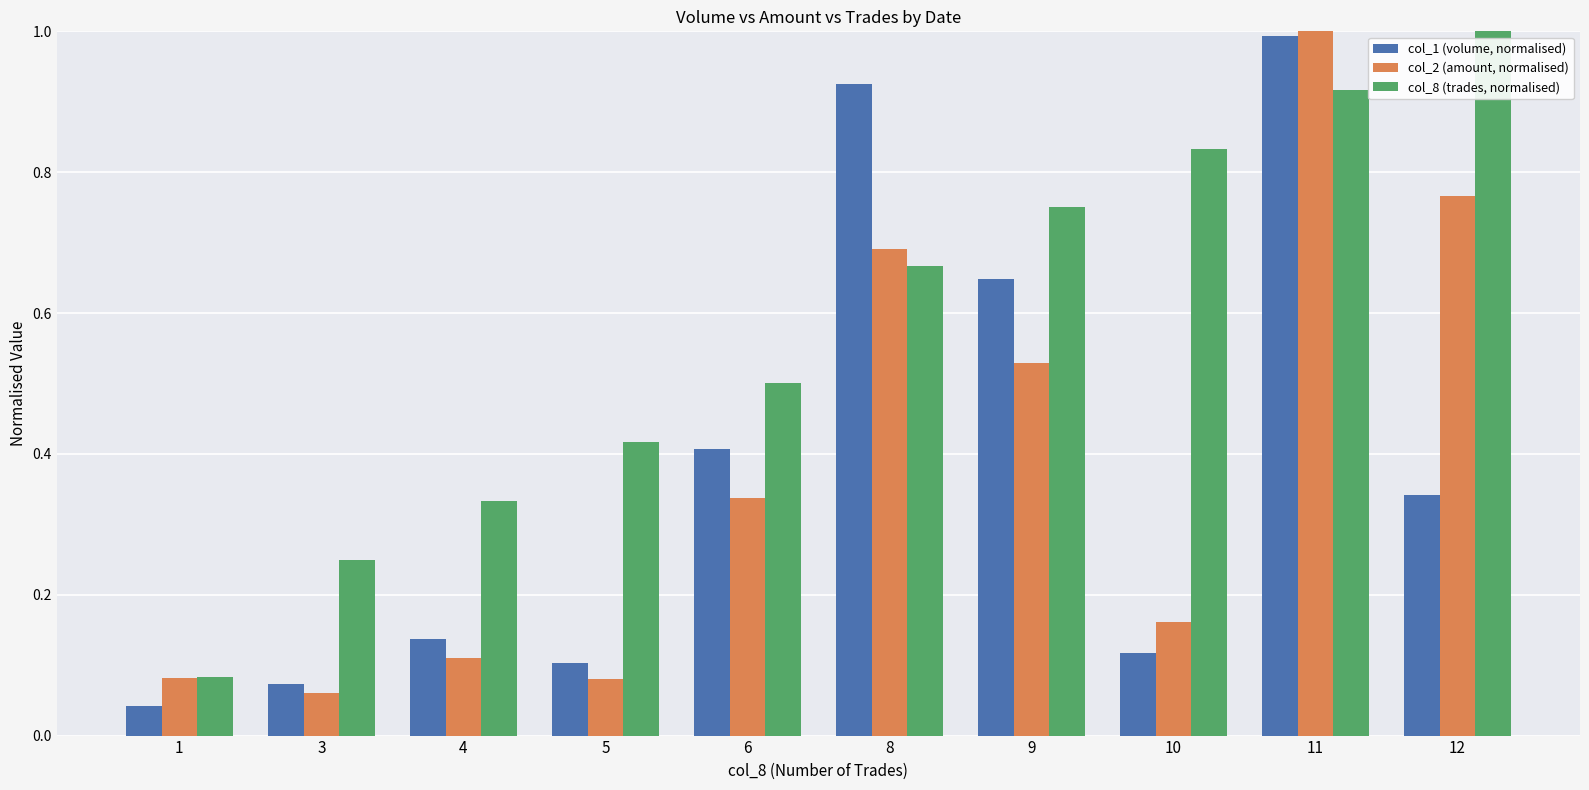

Where is col_1 (volume, normalised) nearest to the value 0?

1